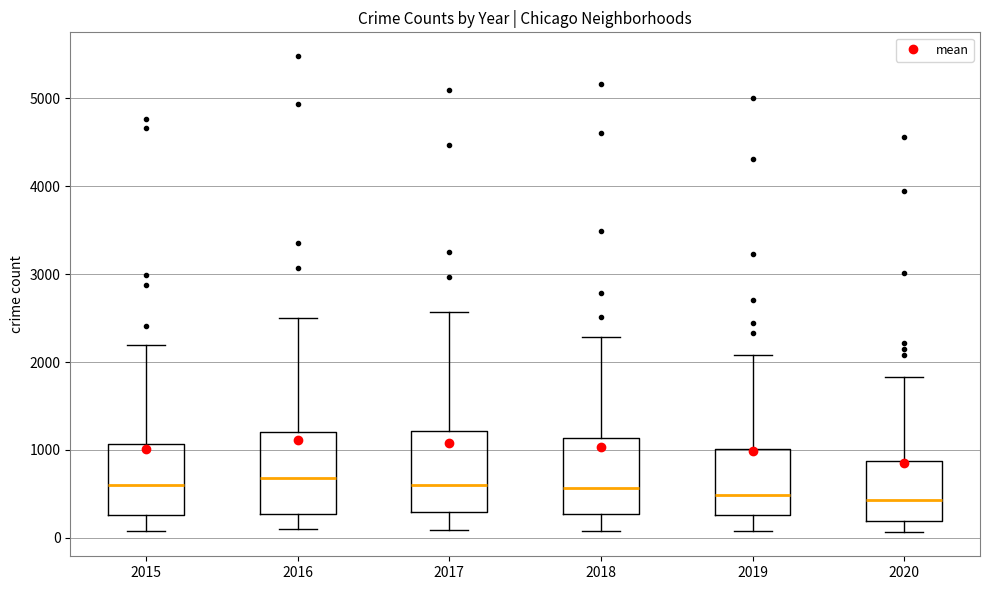

Where is the lower edge of the box at x = 2017 on the y-axis? The values are not printed on the chart, so give them approximately, as read against the axis.

300